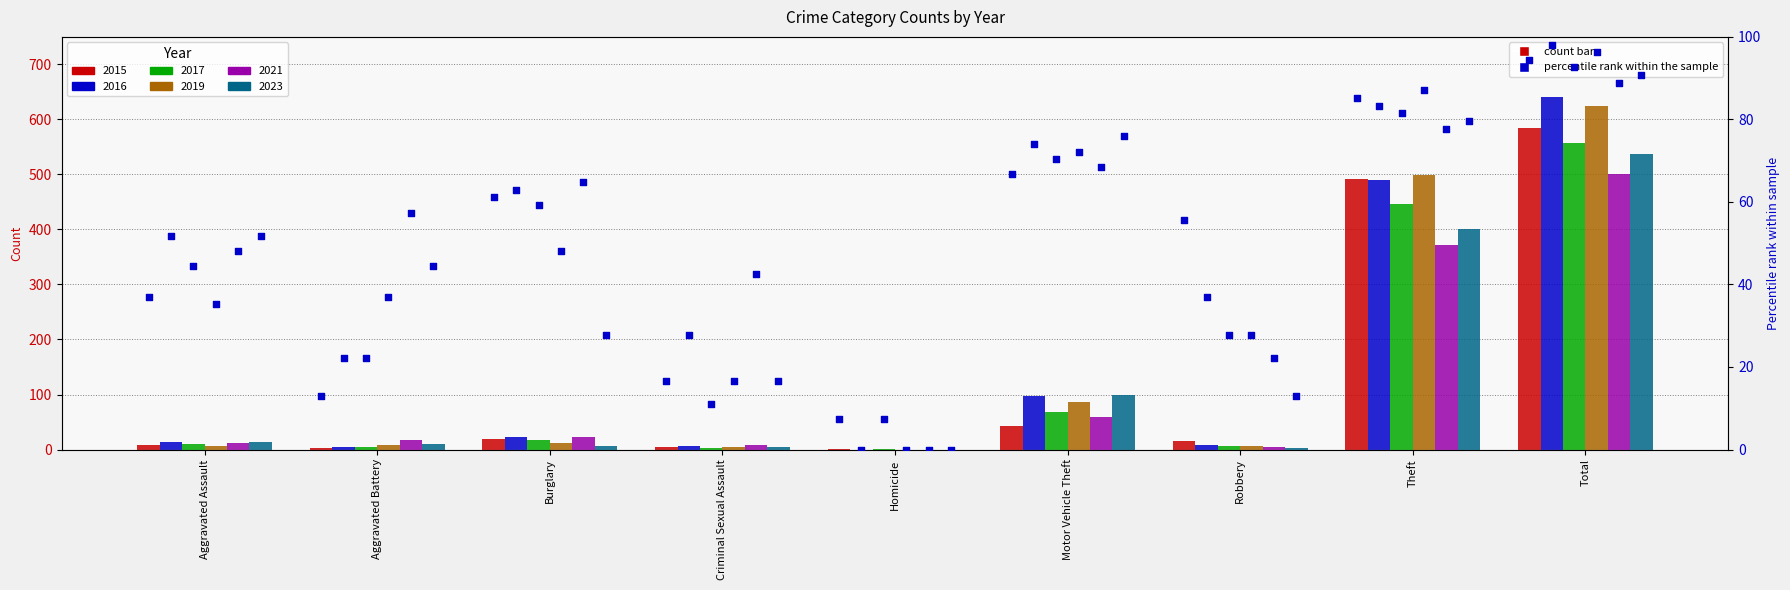

At which category is the sum across all series the highest?

Total